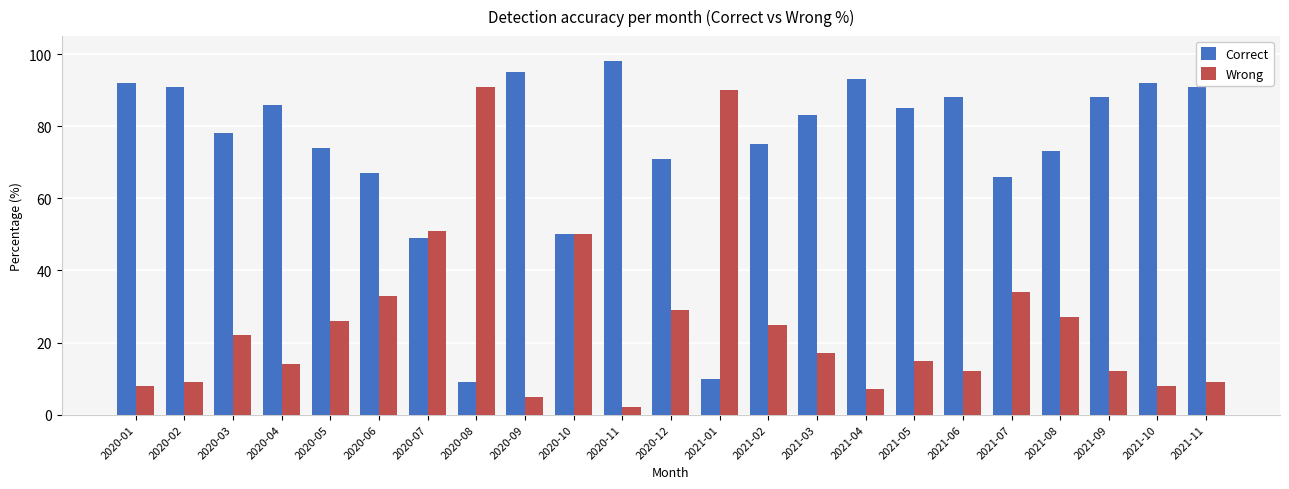

What is the label of the 5th bar from the right?

2021-07